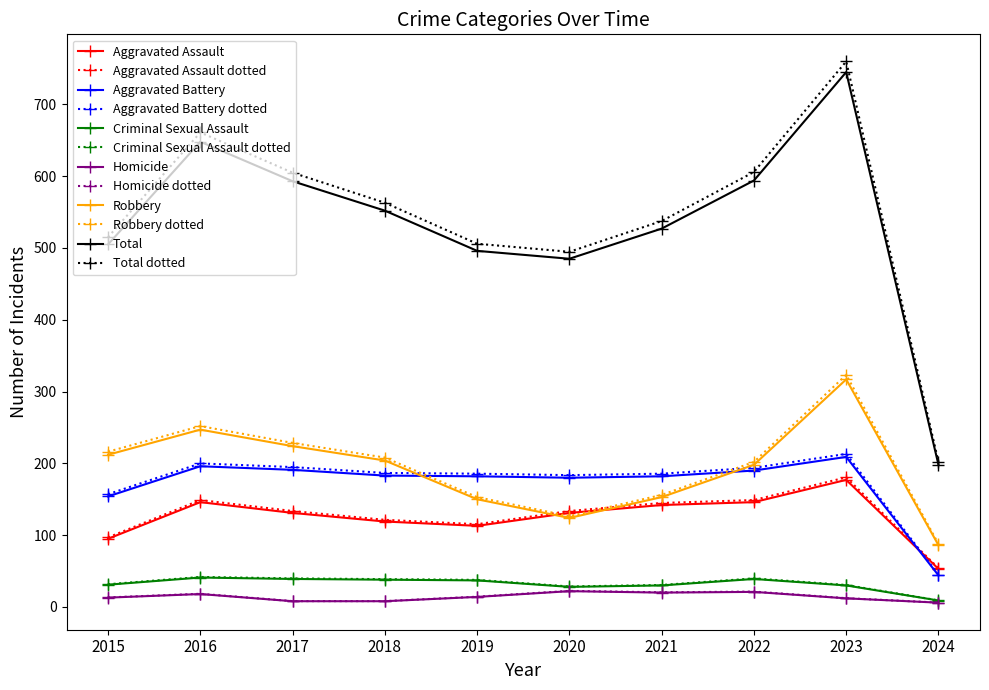

What is the highest value of the Aggravated Battery series?

209.0